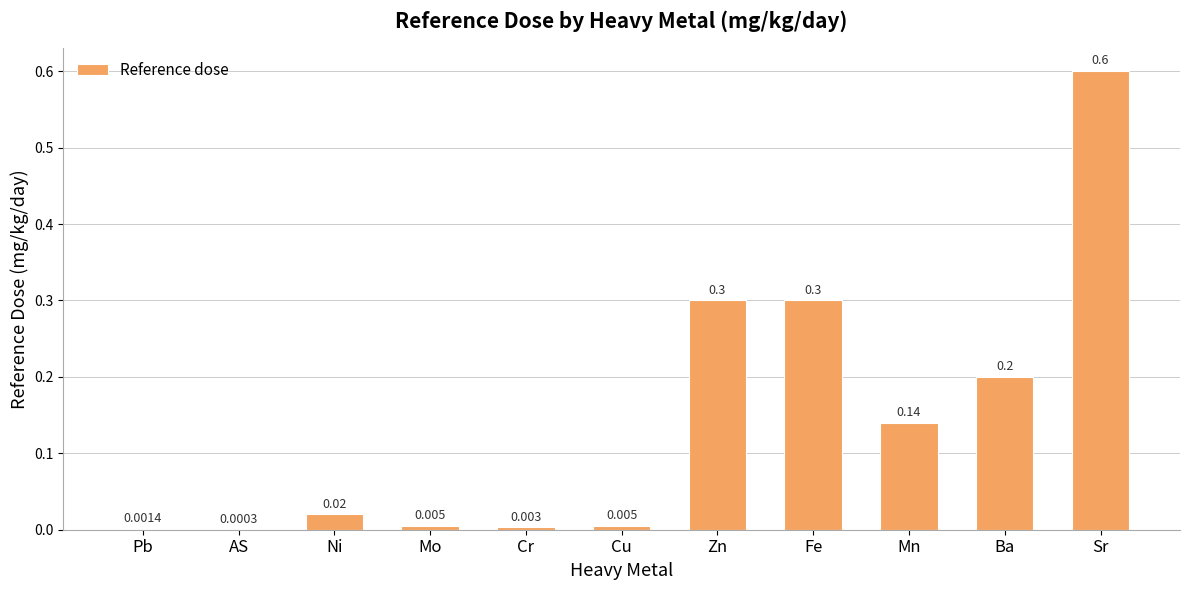

Which has a higher value, Mn or Fe?

Fe